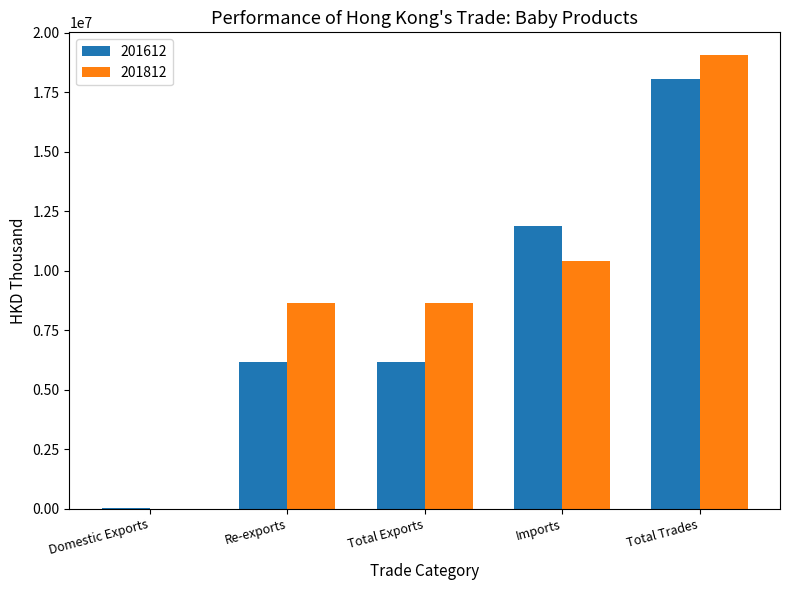

The 201812 series shows 10421376.7 at Imports. True or false?

True